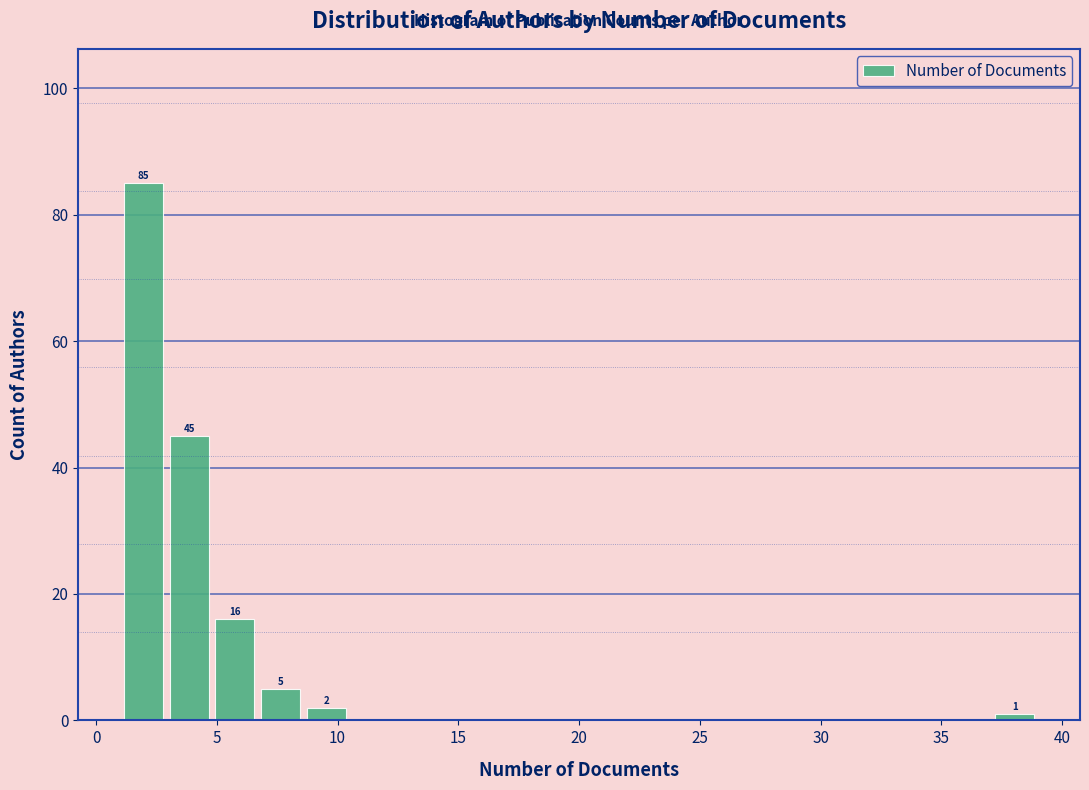

Read against the x-axis, roughly where is the centre of the tallest bar?

2.0